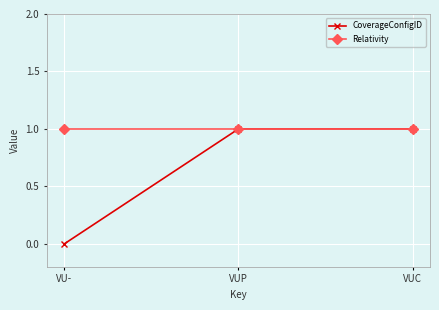

List the series in order of their overall mean, highest first.

Relativity, CoverageConfigID